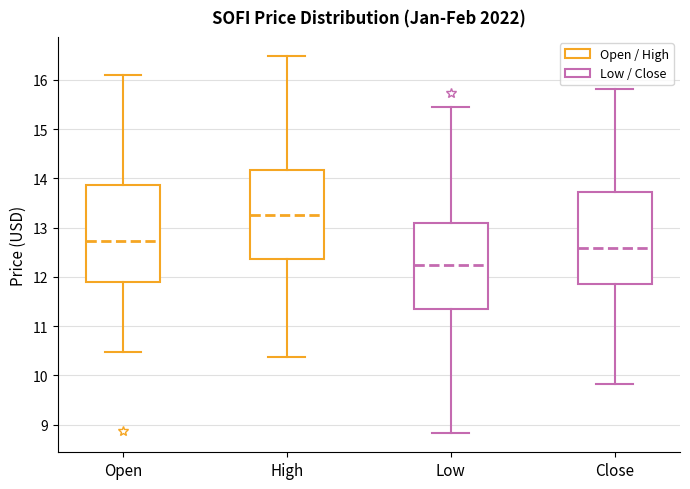

Which box has the highest median line?

High